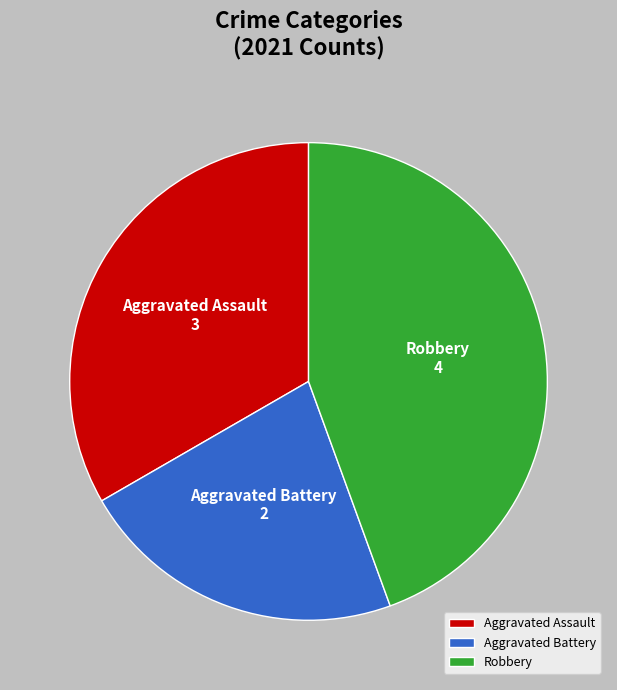

What is the ratio of the value at Aggravated Assault to the value at Robbery?

0.8